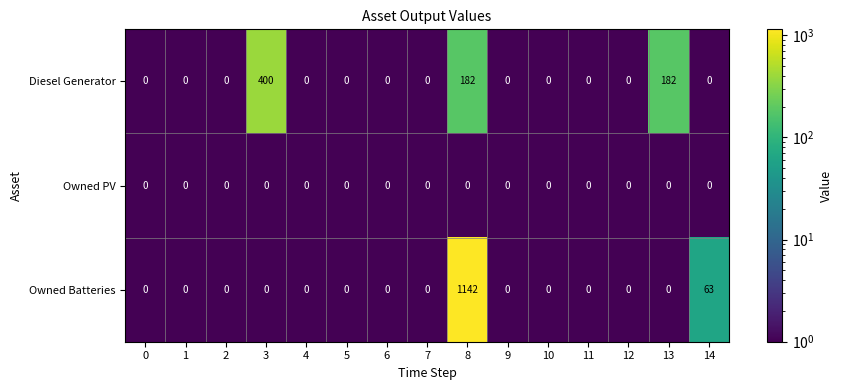

What is the difference between the maximum and minimum values in the Diesel Generator series?

400